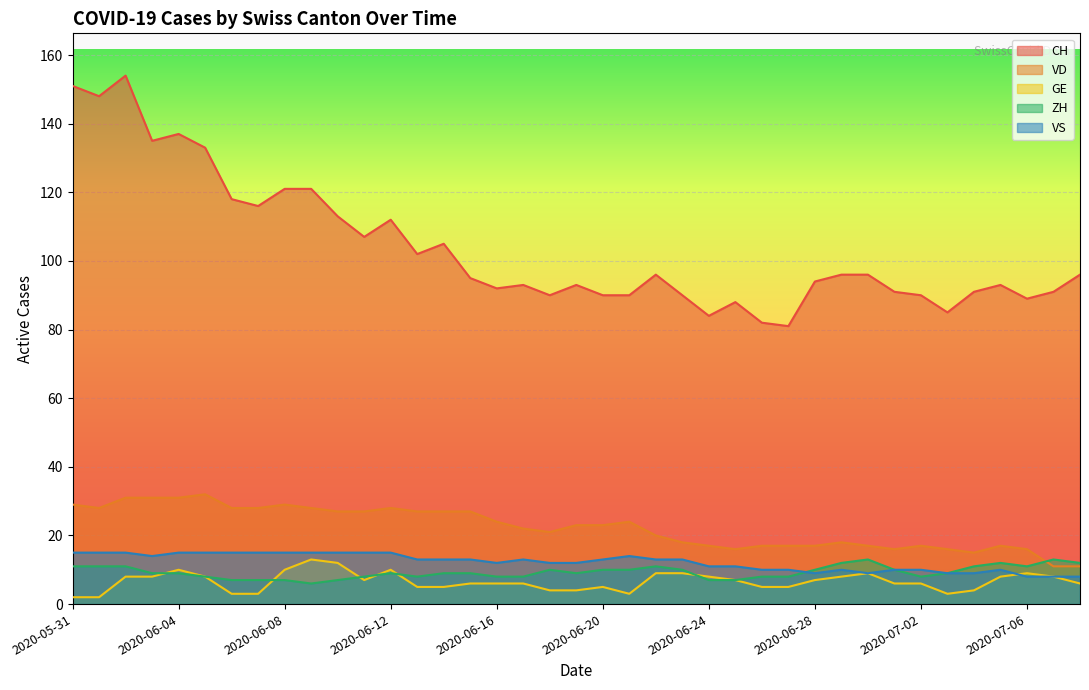

Which series changed the most between 2020-06-05 and 2020-07-03?

CH